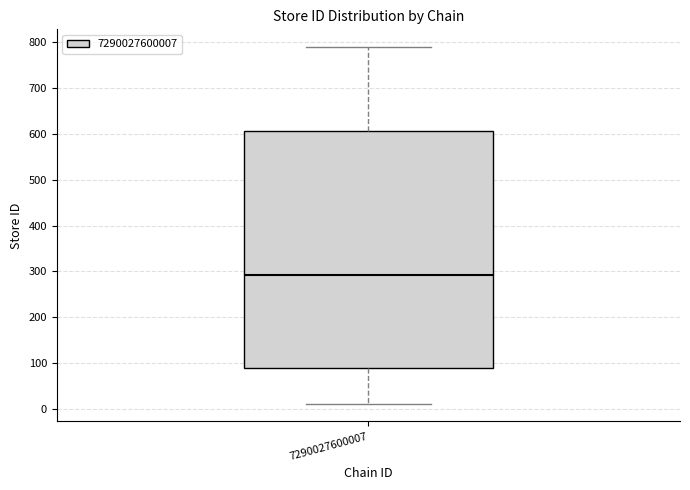

Transcribe this box plot: give where the median line is, the range the box spans, and where the two whiskers end, as read against the y-axis. The values are not printed on the chart, so give them approximately, as read against the axis.

median 290, box 90 to 610, whiskers 10 to 790